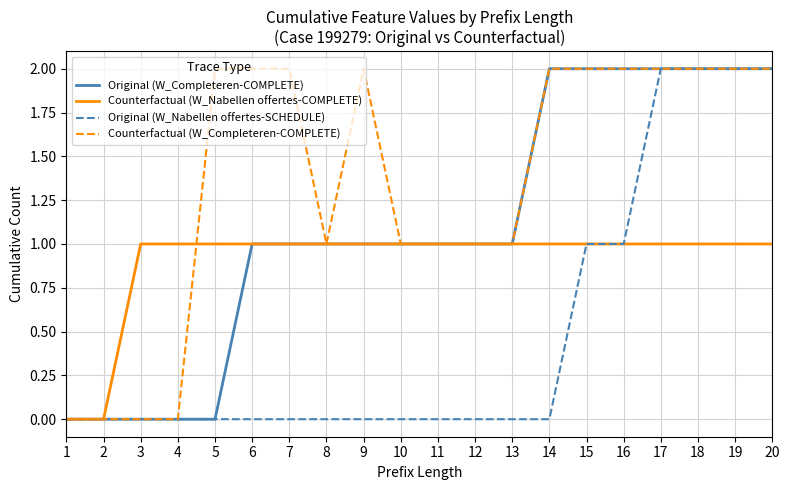

Rank the series by their average value, from highest to lowest.

Counterfactual (W_Completeren-COMPLETE), Original (W_Completeren-COMPLETE), Counterfactual (W_Nabellen offertes-COMPLETE), Original (W_Nabellen offertes-SCHEDULE)